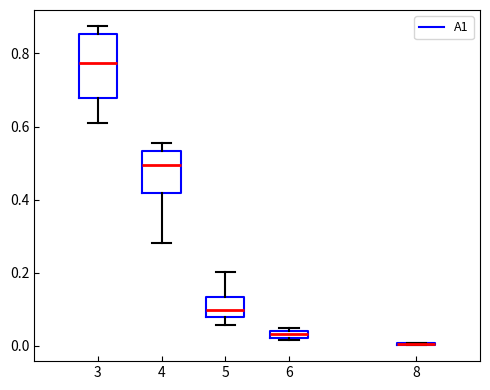

Which box is the tallest, from its lower edge to its upper edge?

3